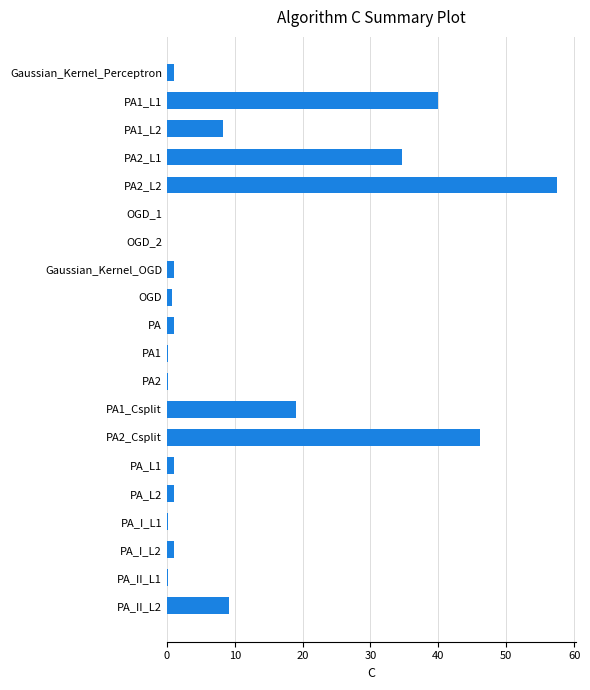

At which label is the value closest to 28?

PA2_L1